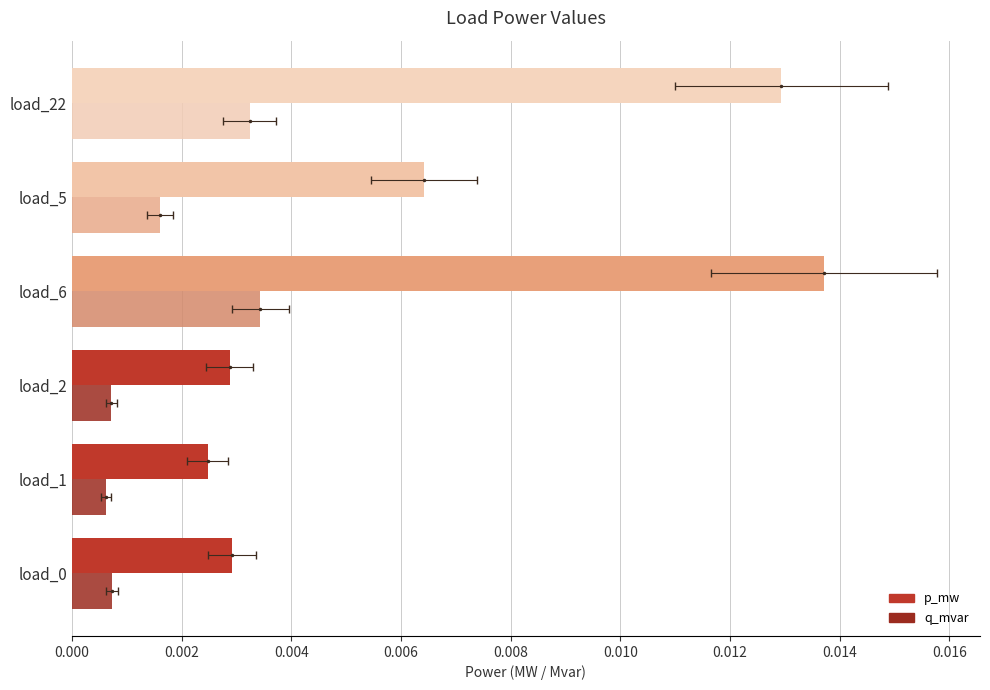

At load_5, list the series in order from smallest to largest.

q_mvar, p_mw